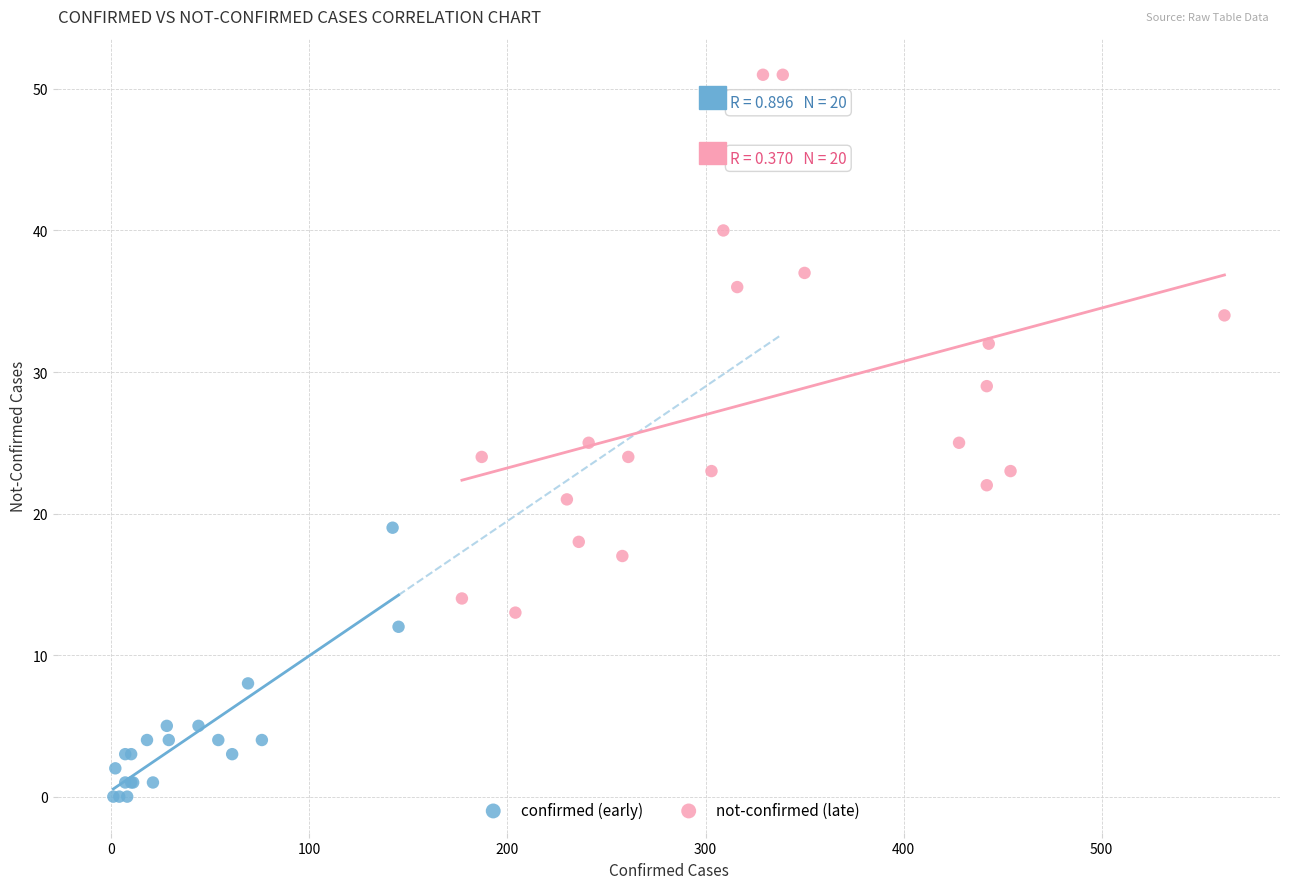

Which series contains the lowest Y value?

confirmed (early)